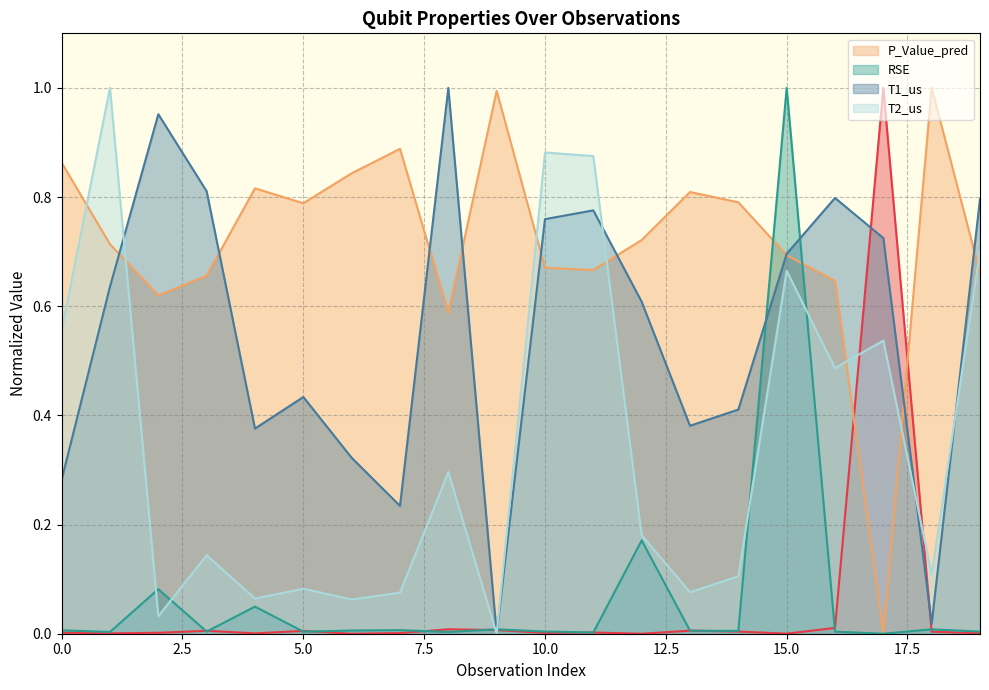

Which series changed the most between 4 and 18?

T1_us